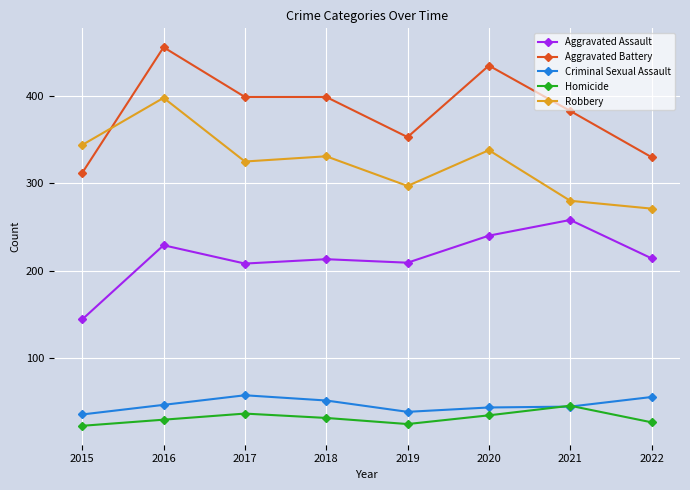

The Criminal Sexual Assault series shows 55 at 2022. True or false?

True